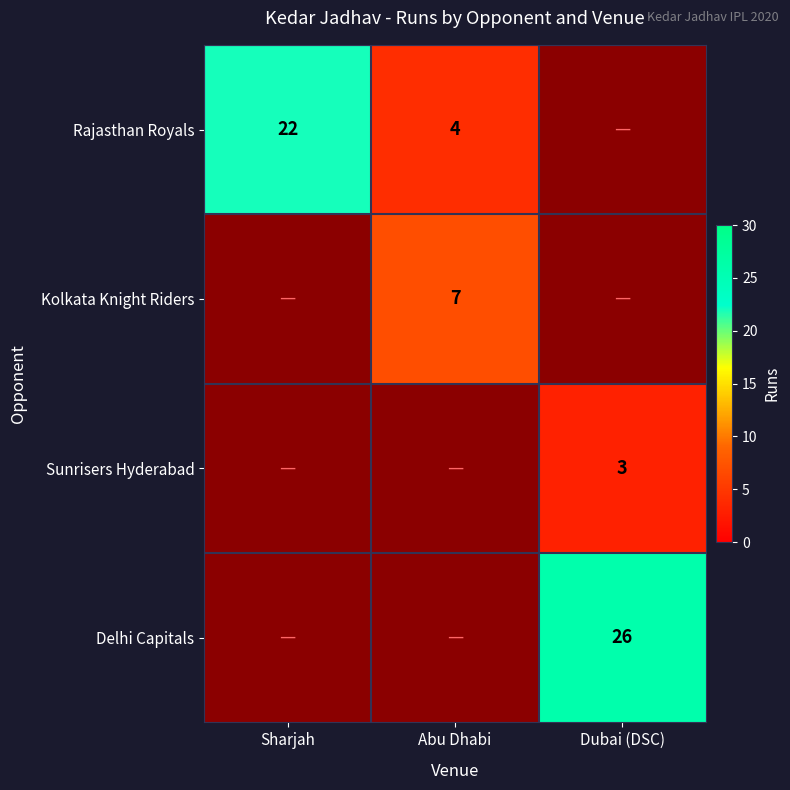

The Sunrisers Hyderabad series shows 1 at Dubai (DSC). True or false?

False